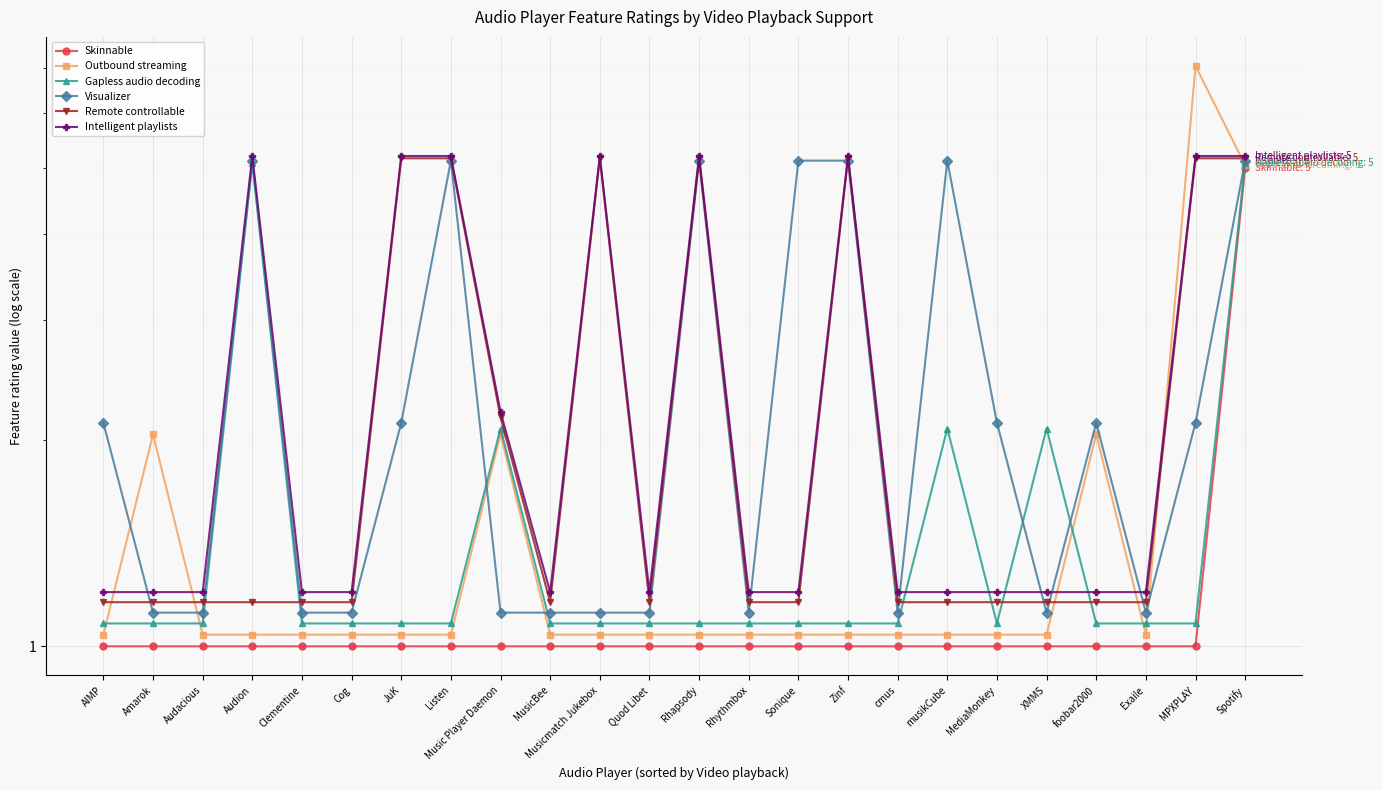

What value does the Gapless audio decoding series have at MPXPLAY?

1.1